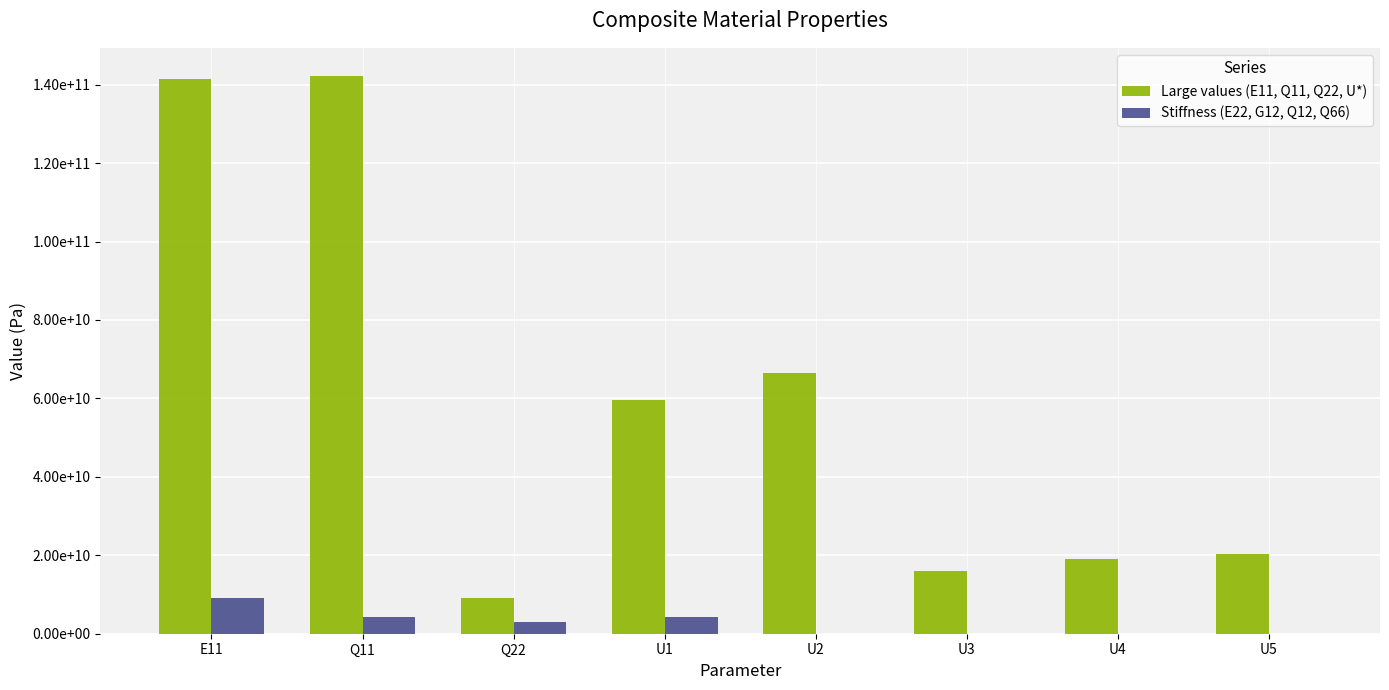

What is the difference between the highest and lowest values at U2?

66590820946.2